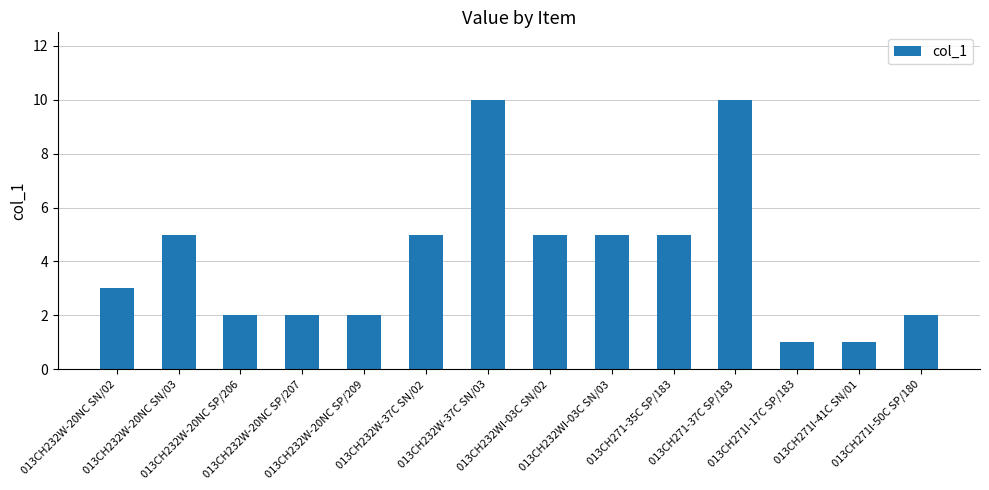

What is the maximum value shown in the chart?

10